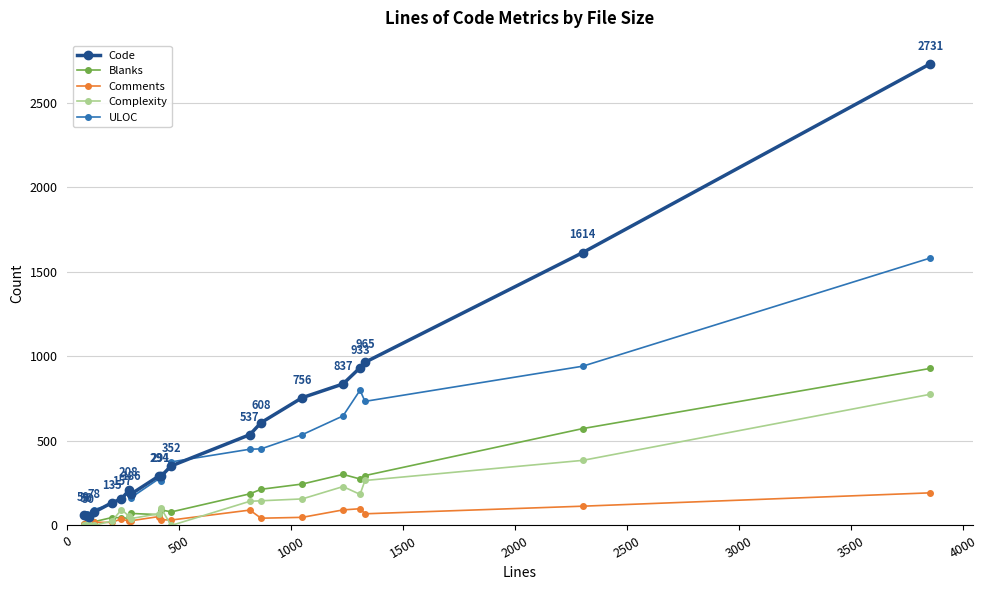

True or false: Complexity has more than 1 interior local peaks.

True